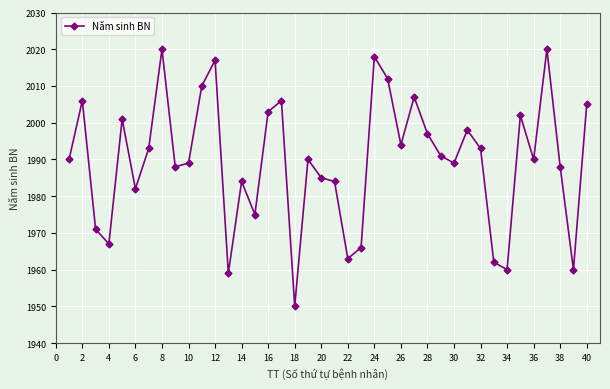

What is the average value?

1990